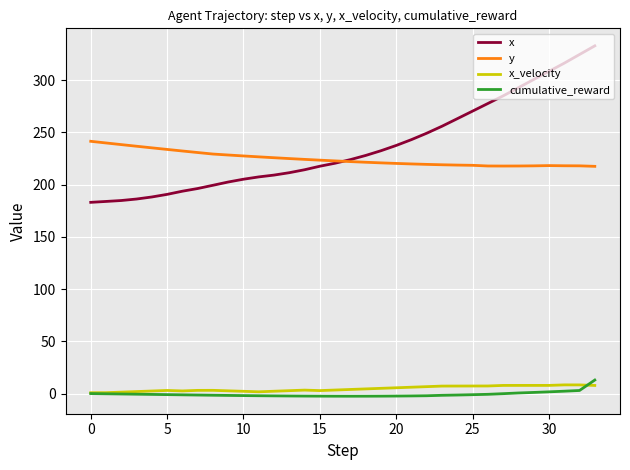

Is this an area chart (filled region under the line)?

No